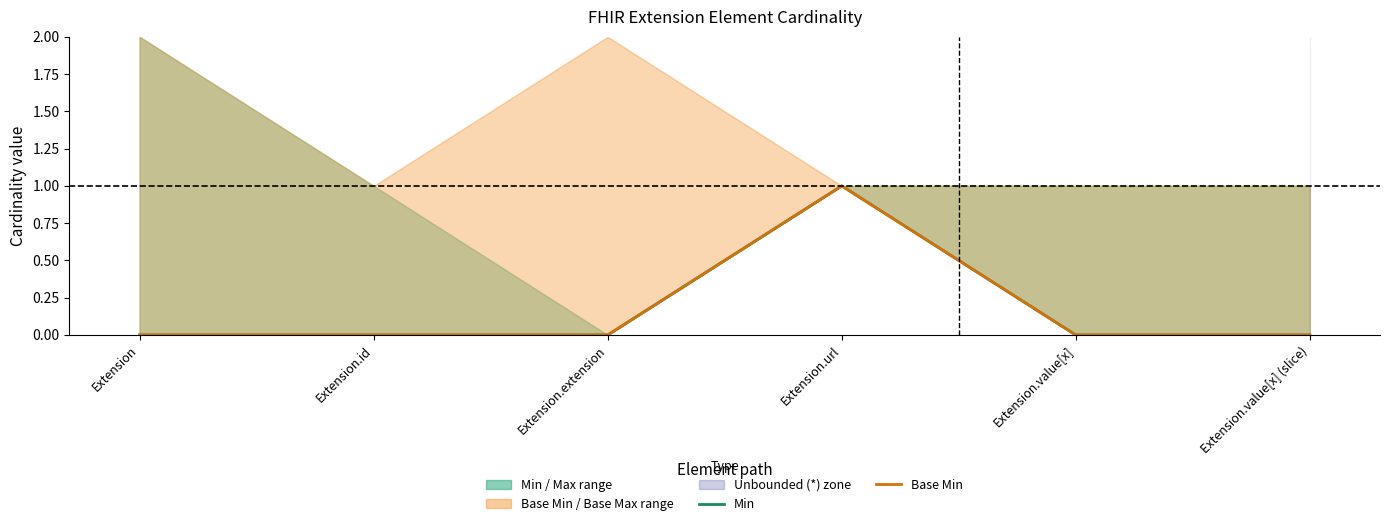

What is the difference between the Min values at Extension.url and Extension.id?

1